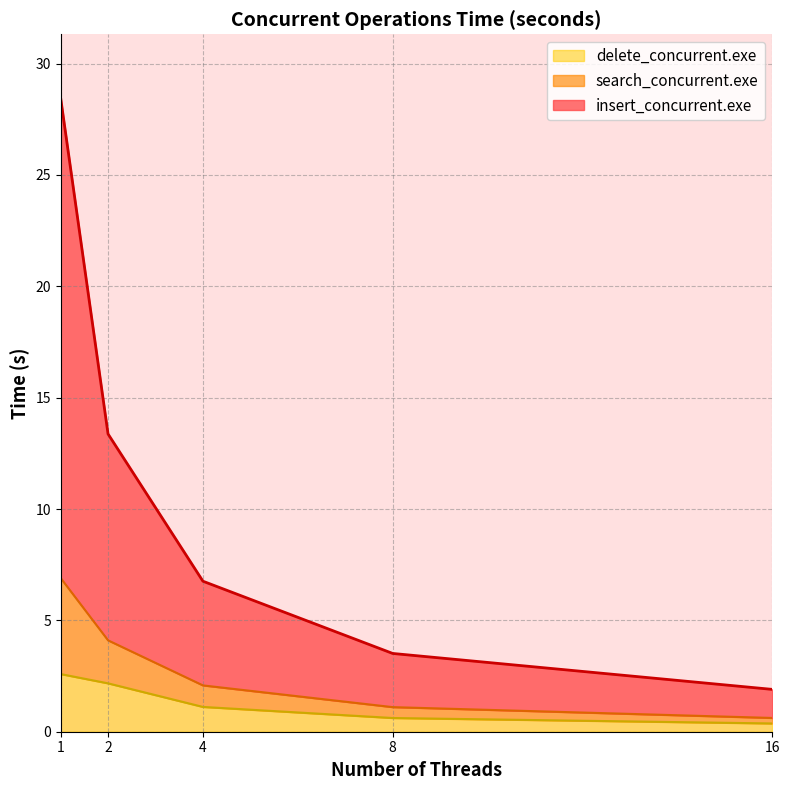

Rank the series by their maximum value, from highest to lowest.

insert_concurrent.exe, search_concurrent.exe, delete_concurrent.exe